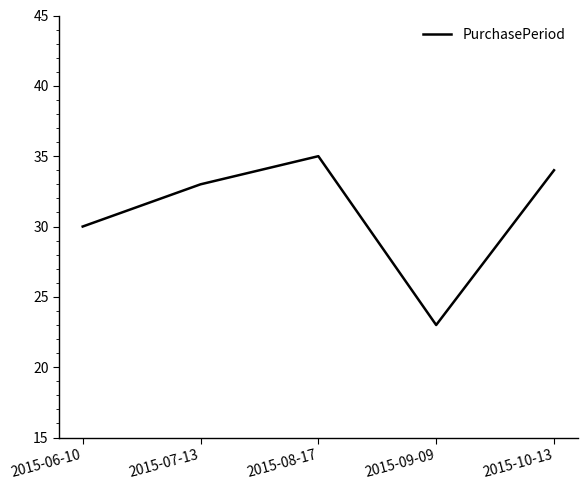

What is the change in value from 2015-08-17 to 2015-10-13?

-1